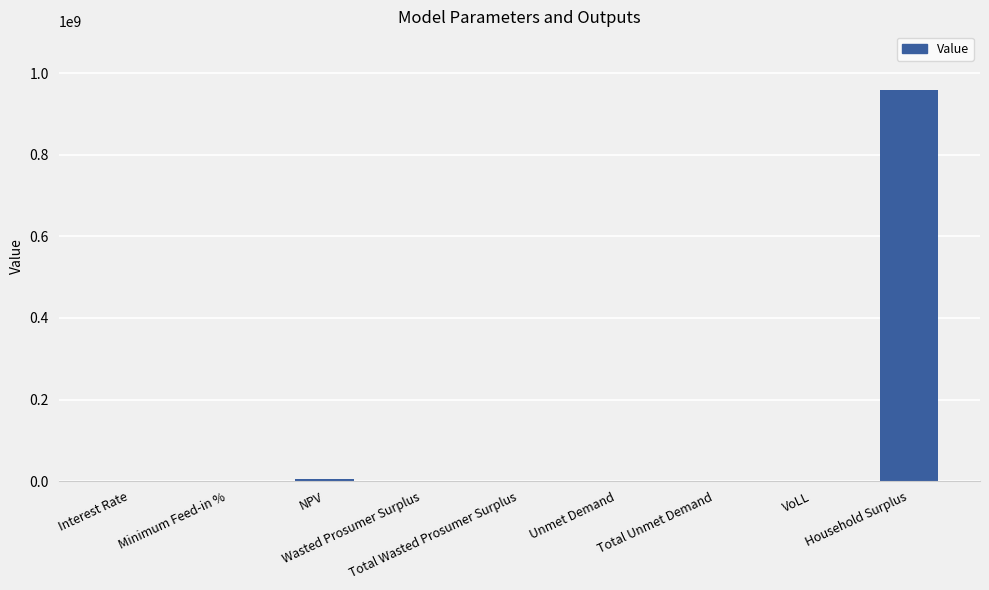

What is the maximum value shown in the chart?

958840922.4